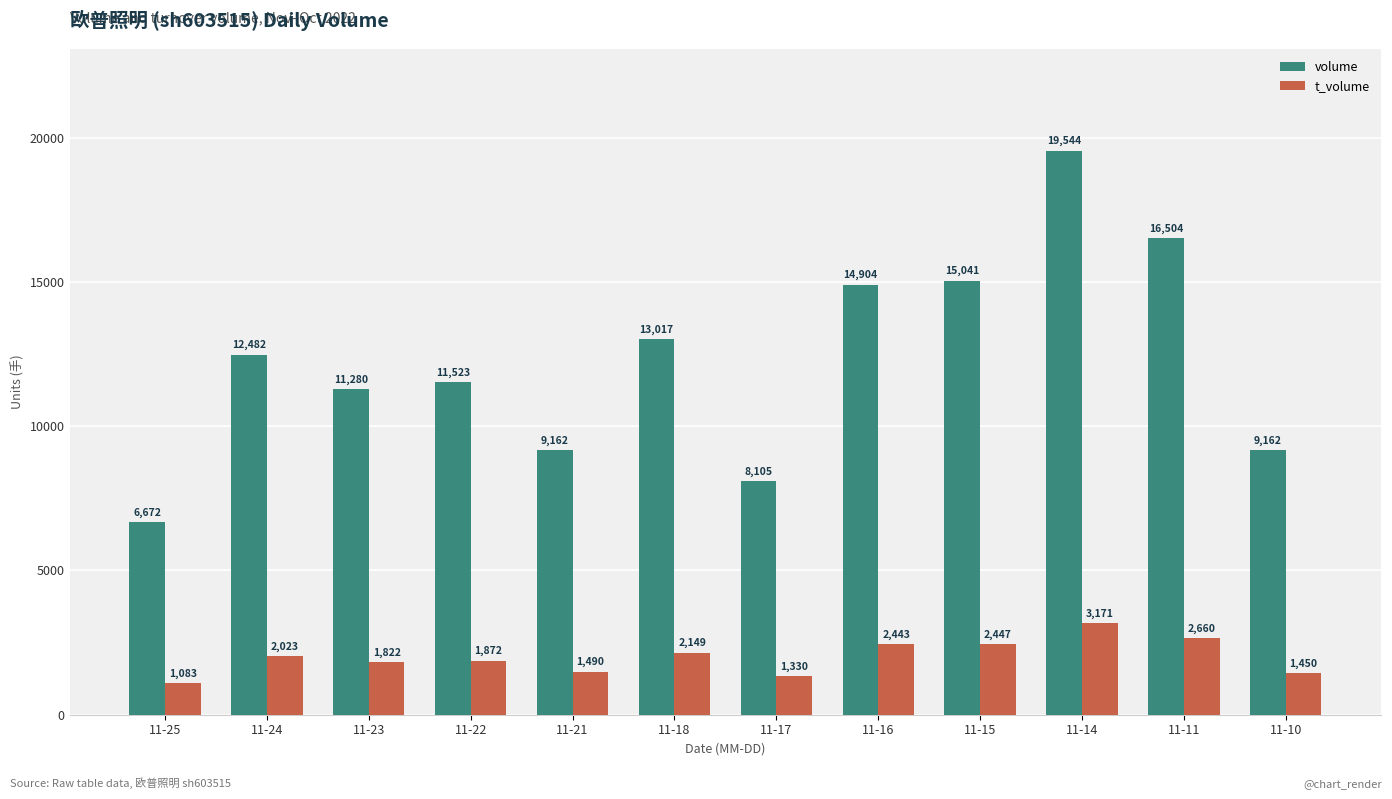

The t_volume series shows 2549 at 11-21. True or false?

False